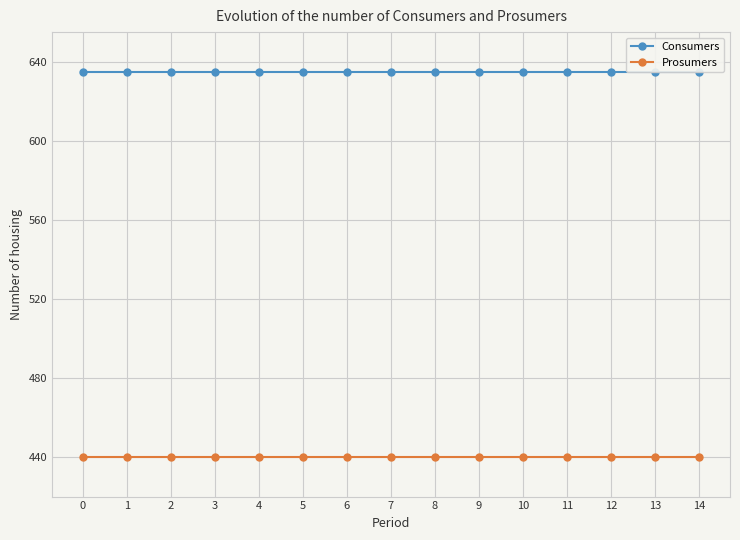

What is the value of the Prosumers point at the 15th from the left?

440